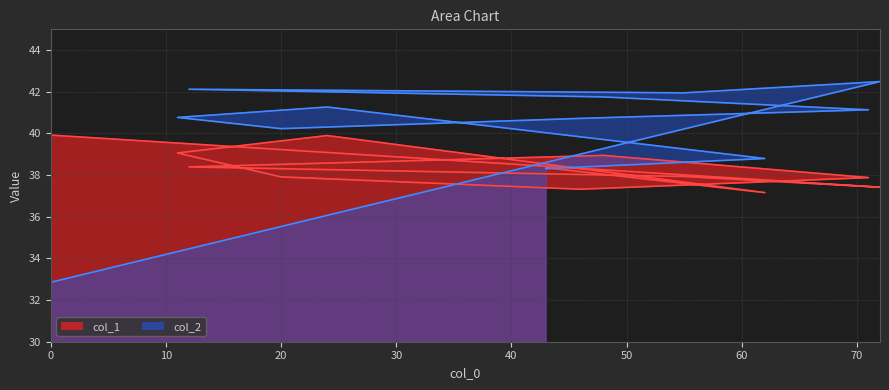

Which series has the widest spread of values?

col_2